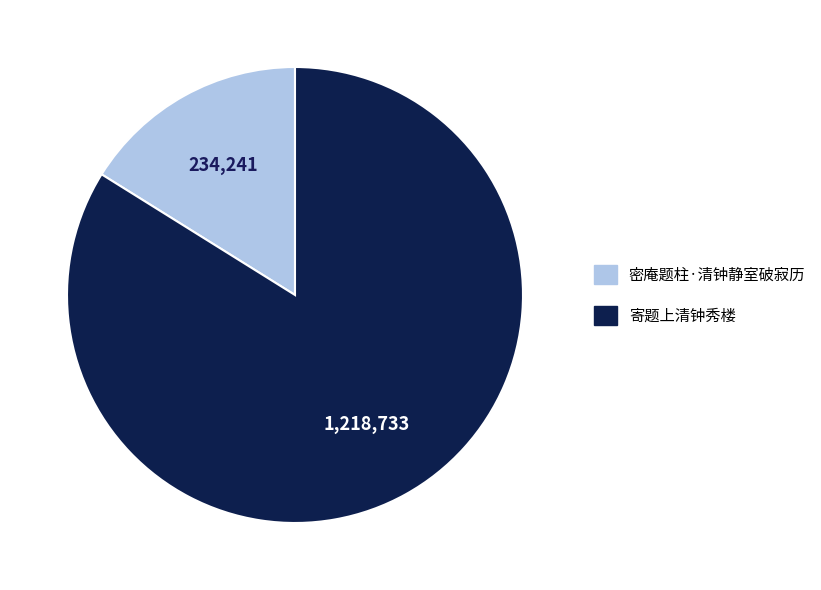

How many slices are in this pie chart?

2